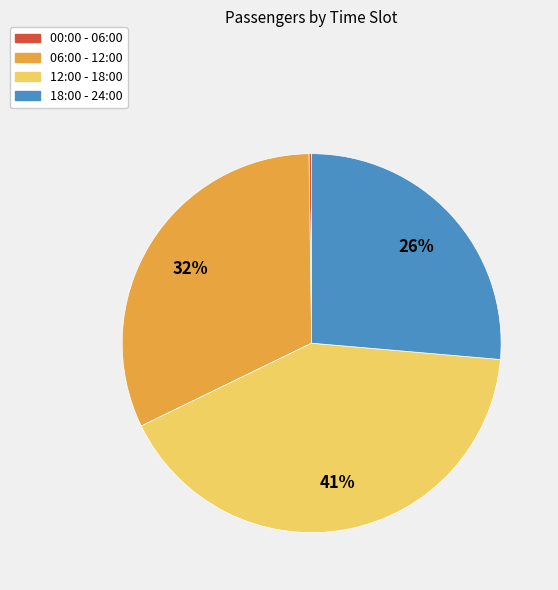

To the nearest percent, what portion does 12:00 - 18:00 represent?

41%